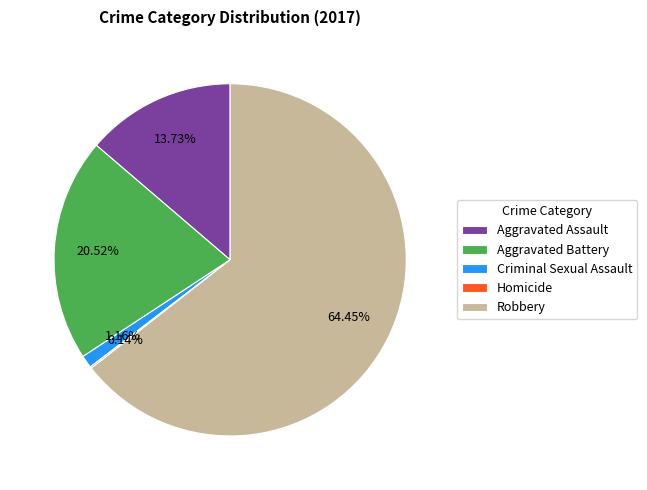

Which slice is the largest?

Robbery